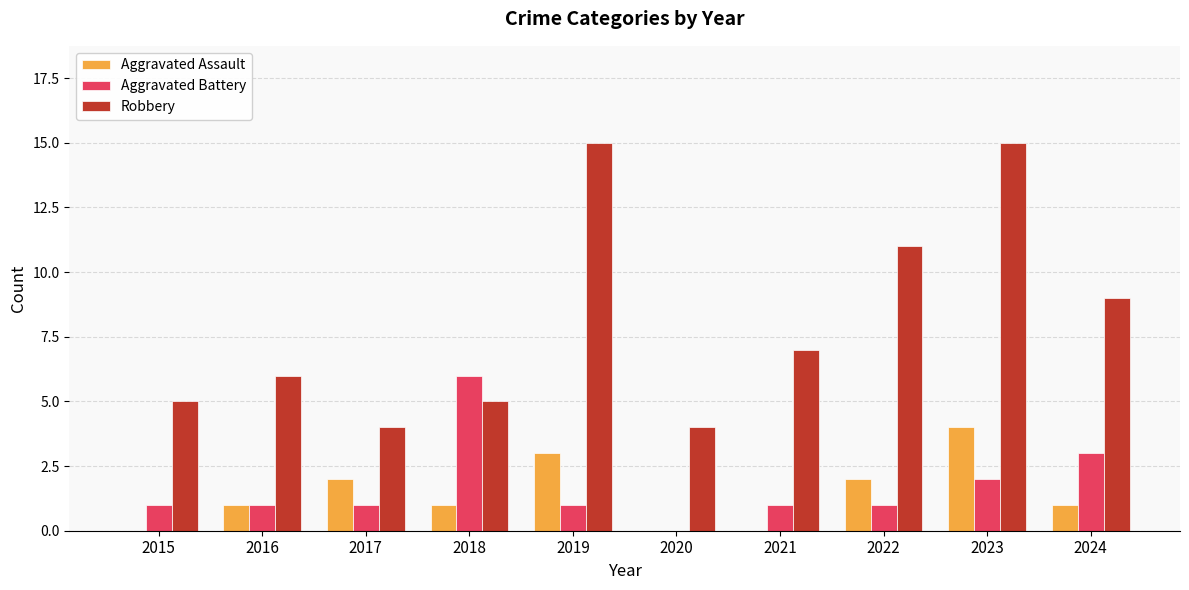

Which series has the largest total across all categories?

Robbery